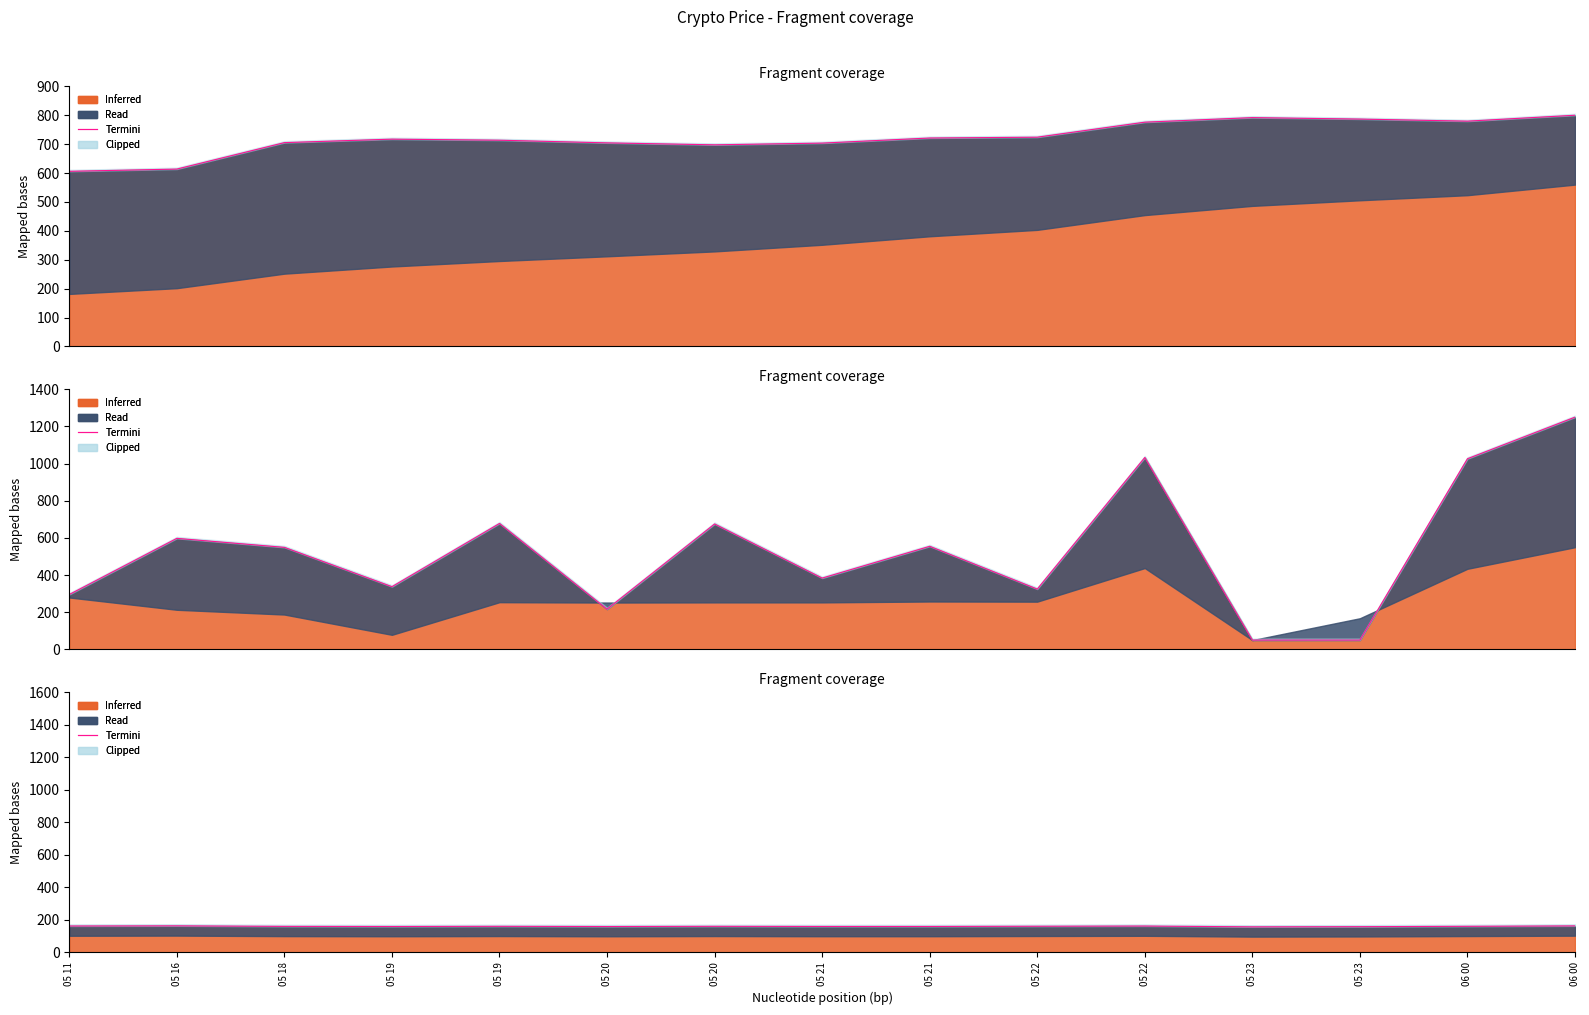

True or false: there are more than 2 points higher than both neighbors.

True